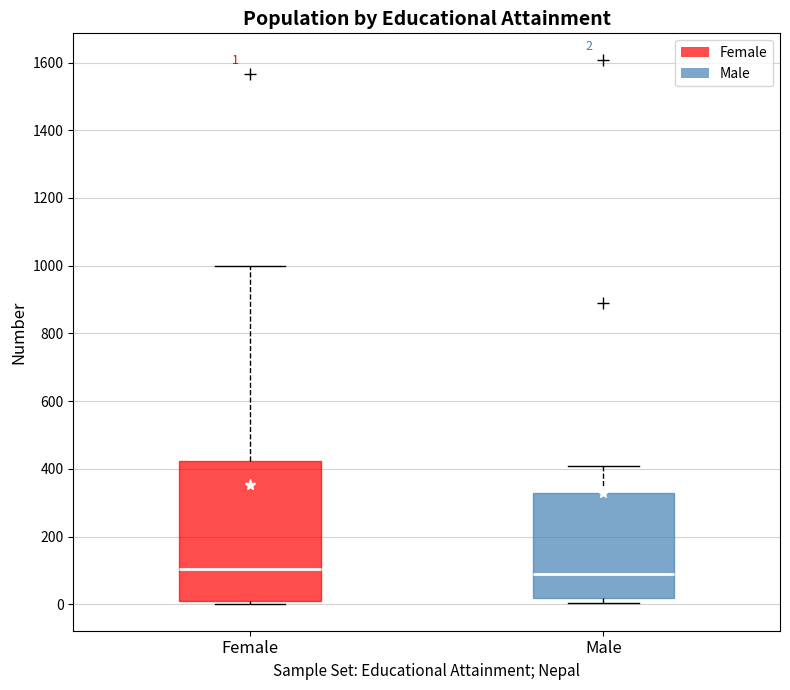

Comparing the boxes themselves (not the whiskers), which one is the tallest?

Female